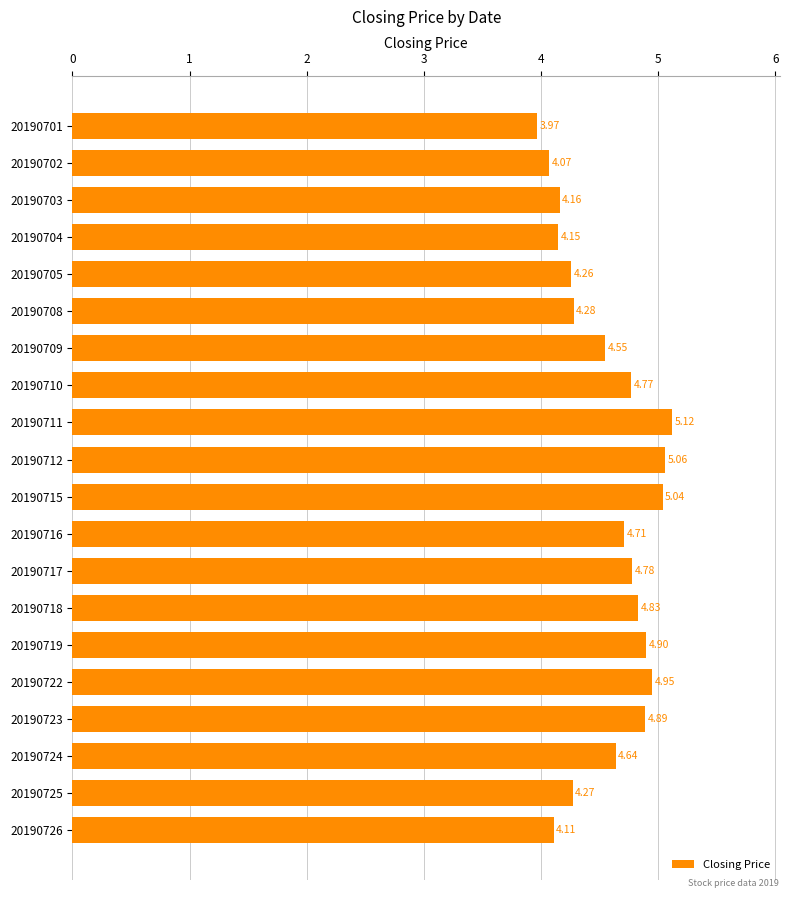

What is the sum of the values at 20190716 and 20190723?

9.6